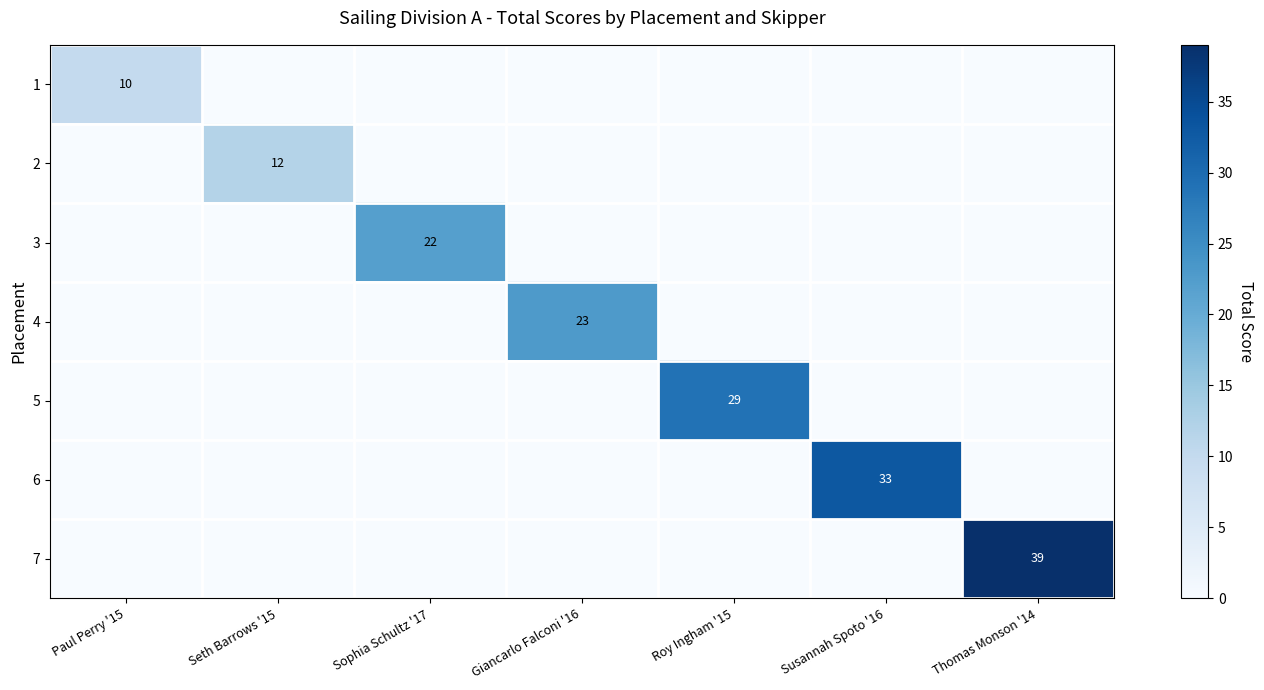

Which category has the lowest value across all series?

Seth Barrows '15